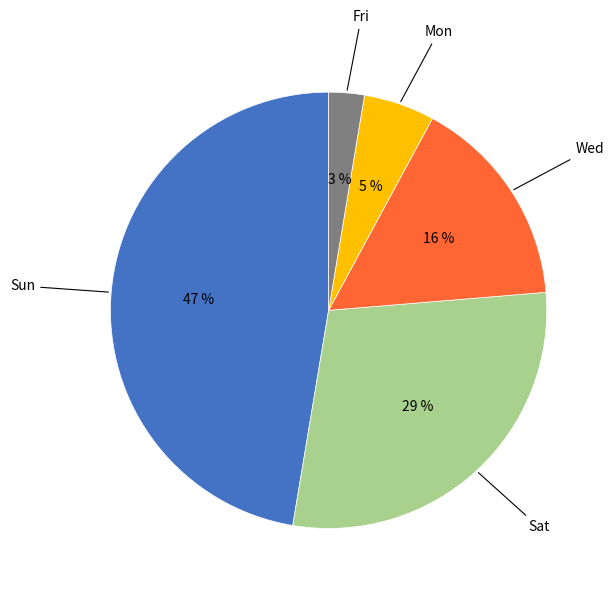

To the nearest percent, what is the average slice percentage?

20%